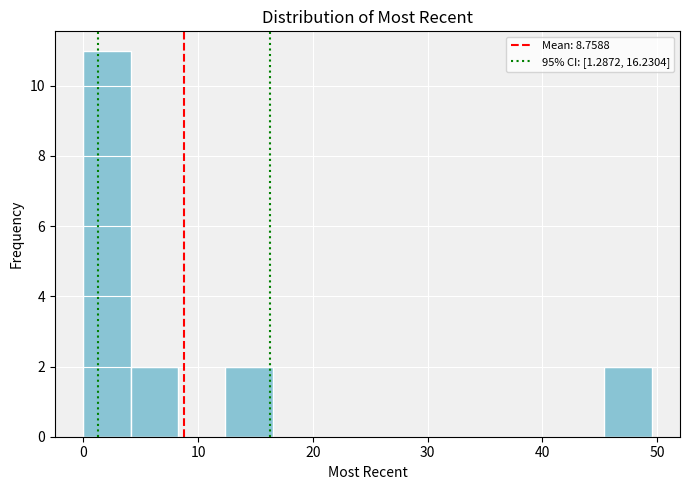

What is the height of the bar covering 0 to 4 on the x-axis? Neither the bar edges nor the heights are printed on the chart, so give them approximately, as read against the axes.

11